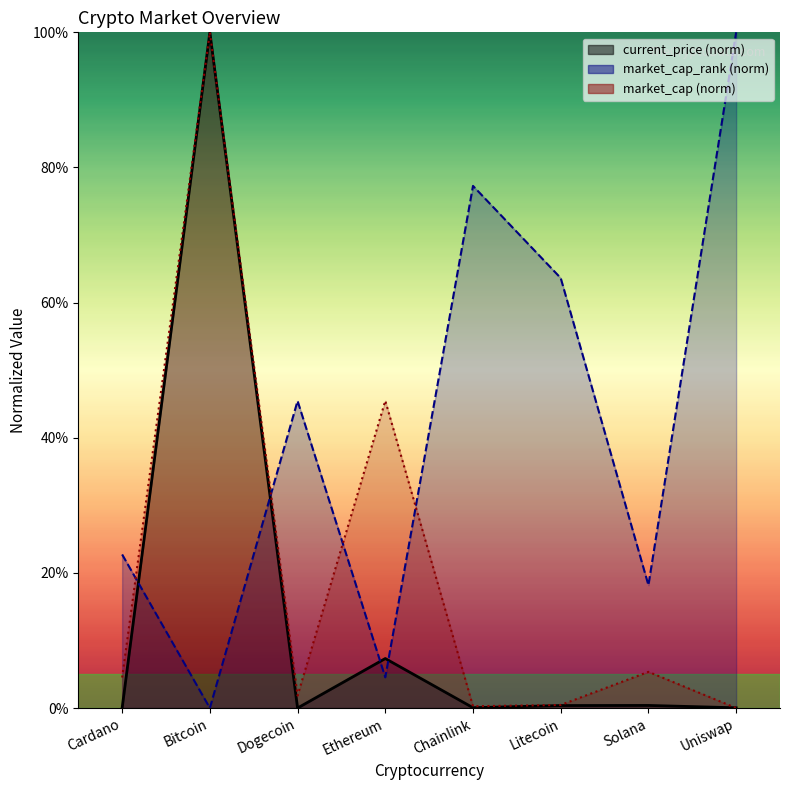

After their last crossing, which series has the higher values: market_cap or current_price?

current_price